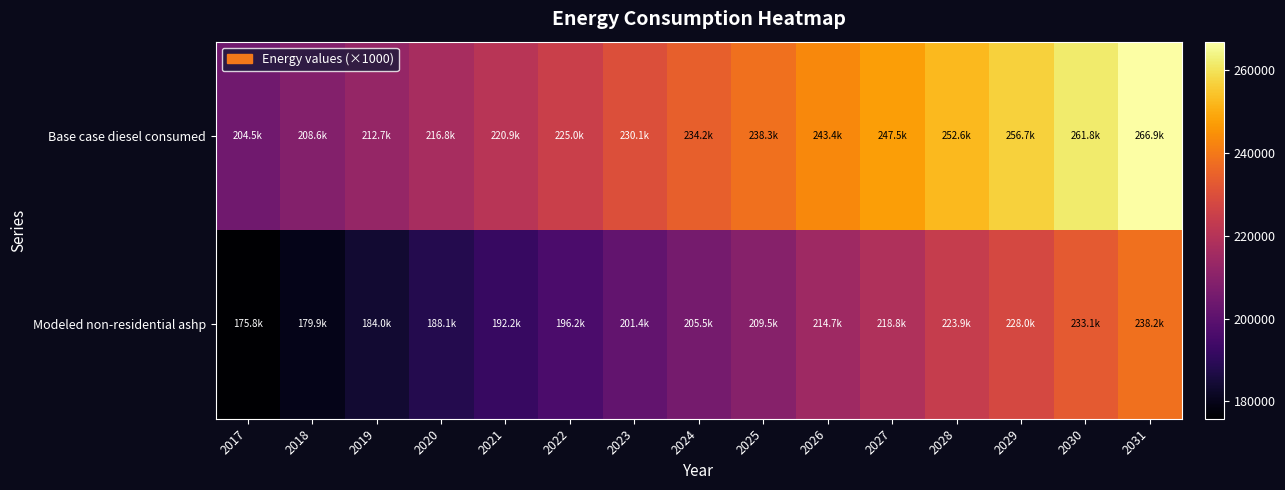

Rank the series at 2028 from highest to lowest value.

Base case diesel consumed, Modeled non-residential ashp